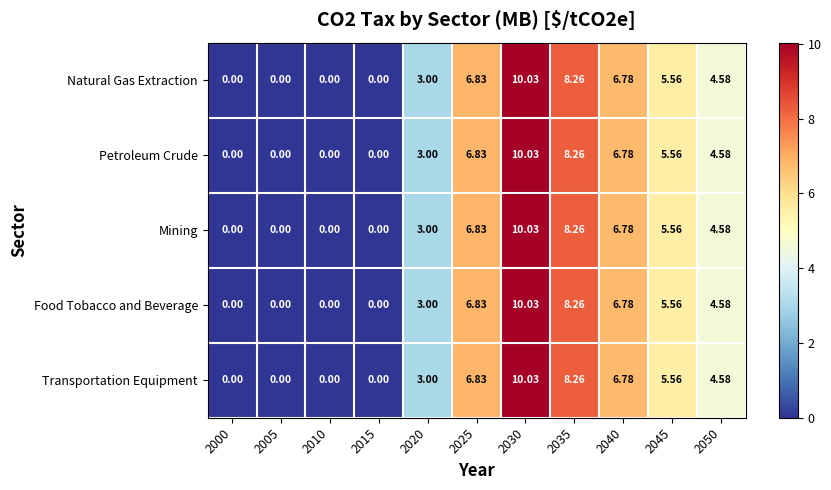

Is the value of Petroleum Crude at 2035 greater than the value of Transportation Equipment at 2025?

Yes